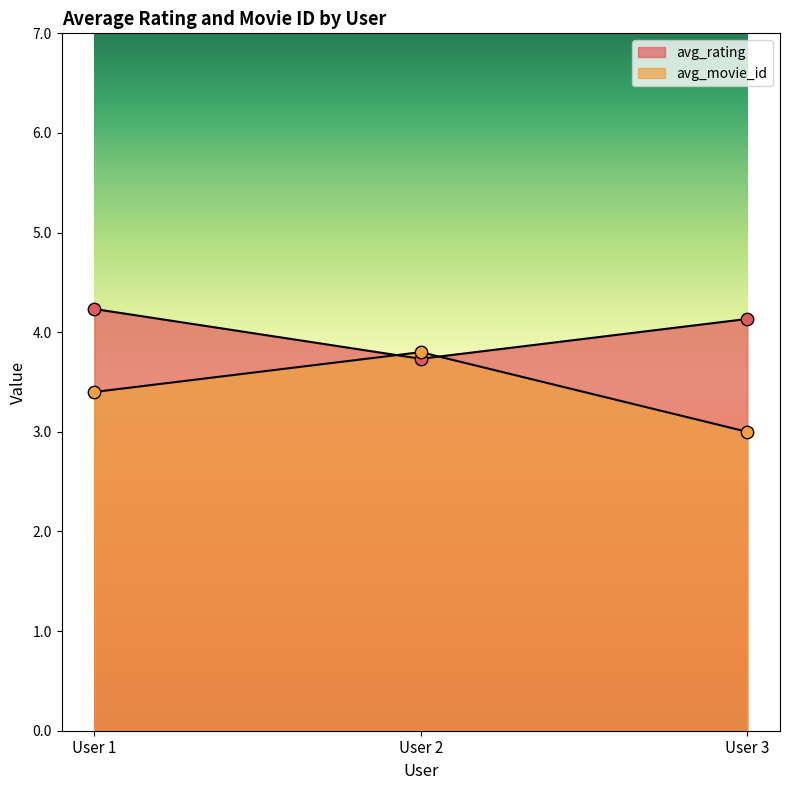

Which series has the largest Y range (max minus min)?

avg_movie_id